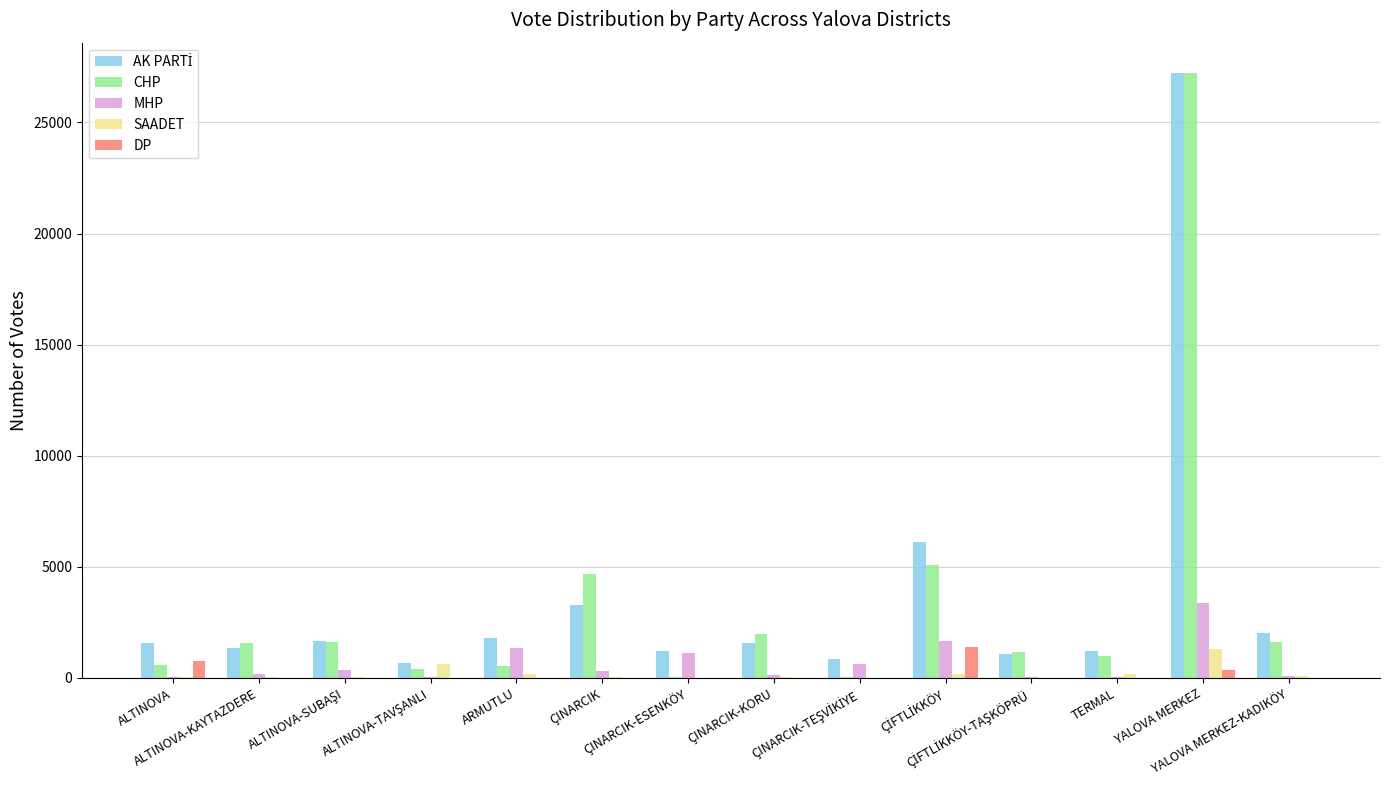

At which category is the sum across all series the highest?

YALOVA MERKEZ